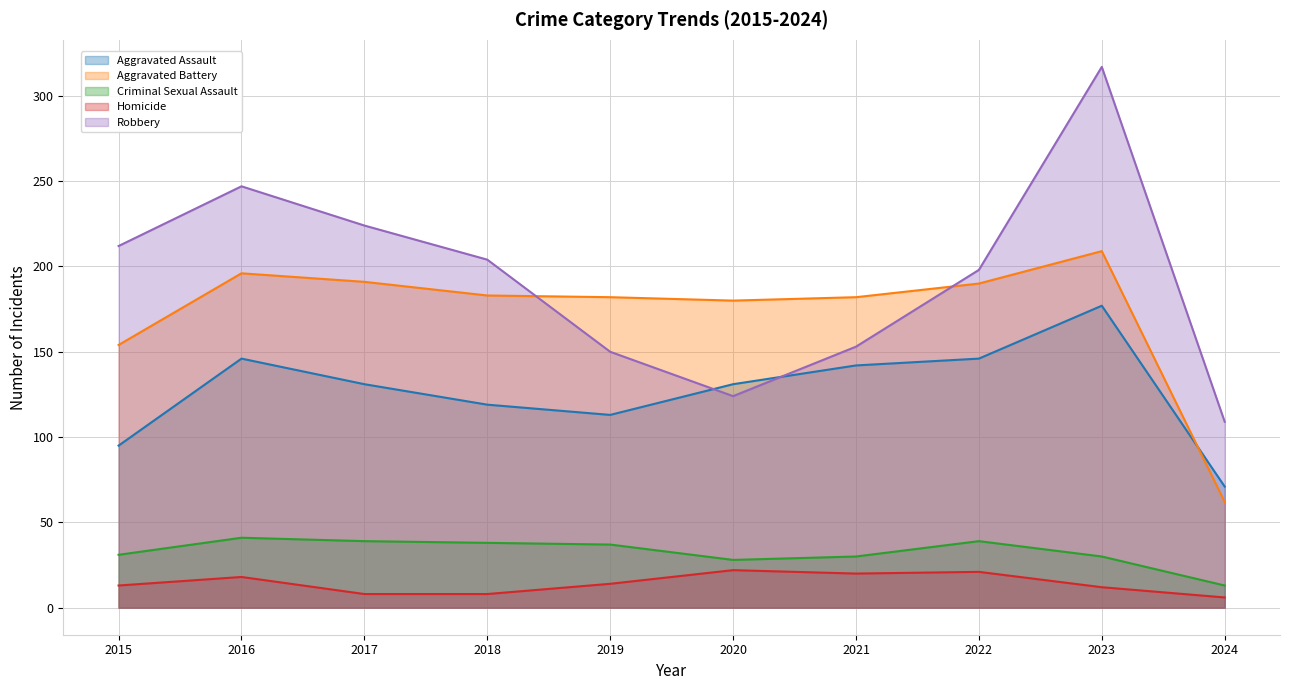

At which category does Homicide reach its first local valley?

2021